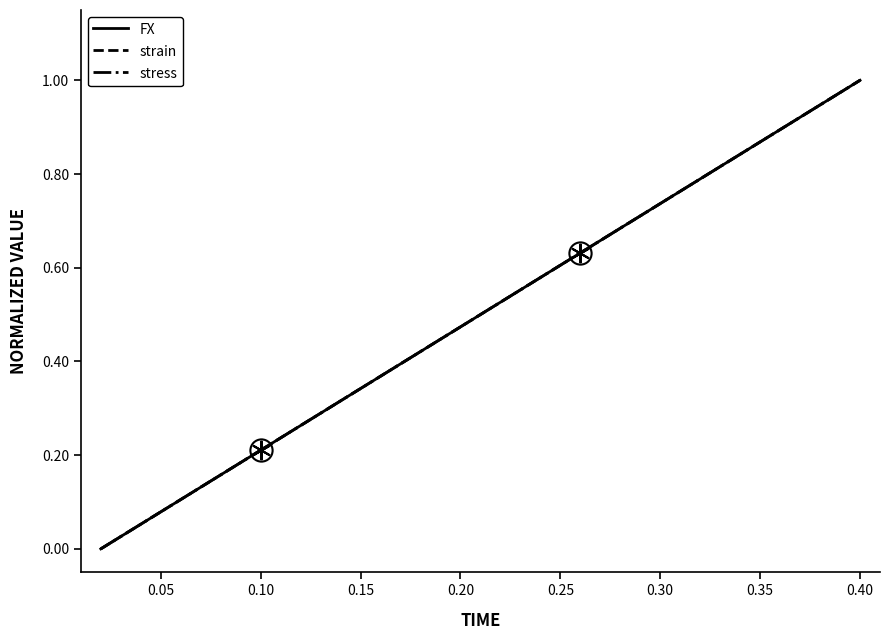

Is this an area chart (filled region under the line)?

No